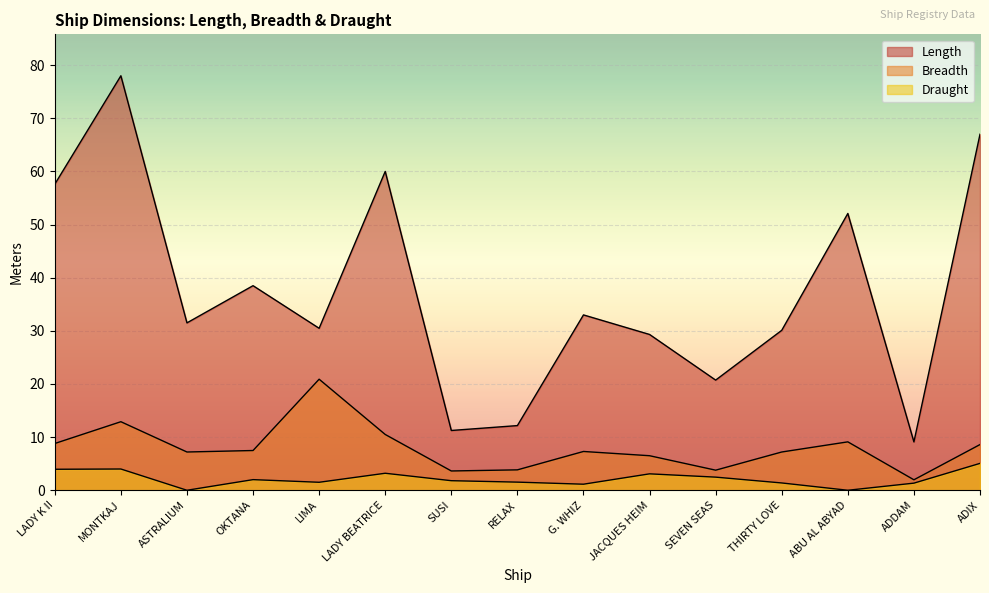

Which category has the lowest value across all series?

ASTRALIUM